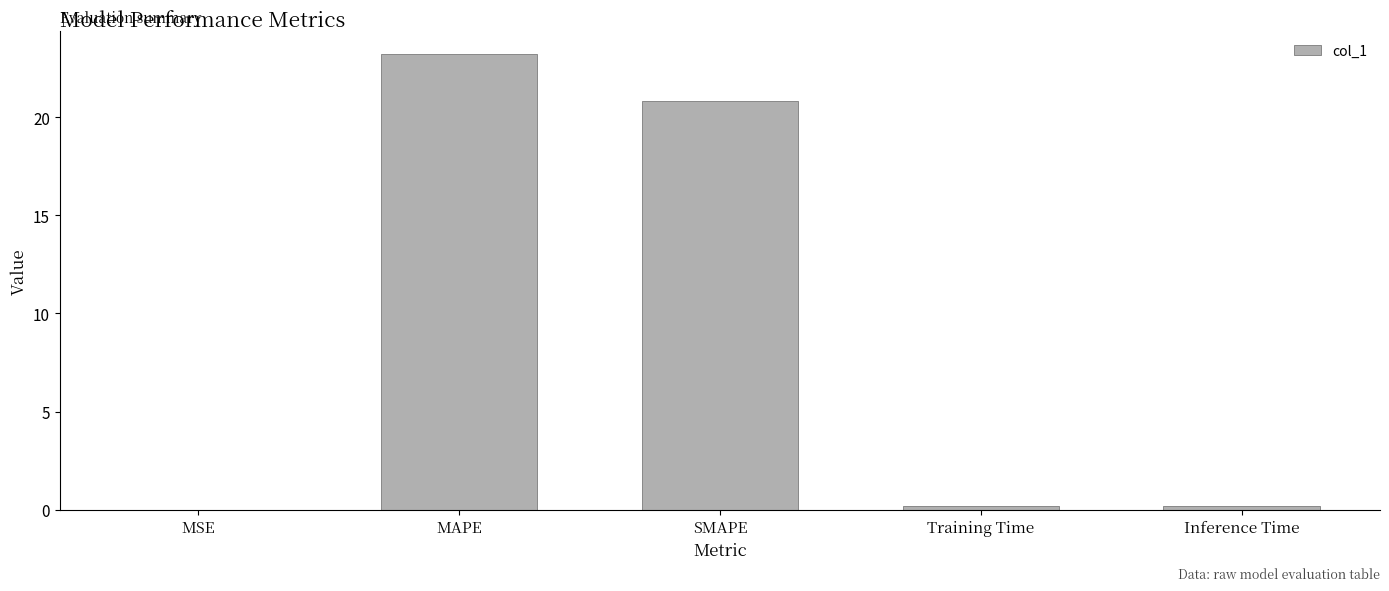

What is the maximum value shown in the chart?

23.2